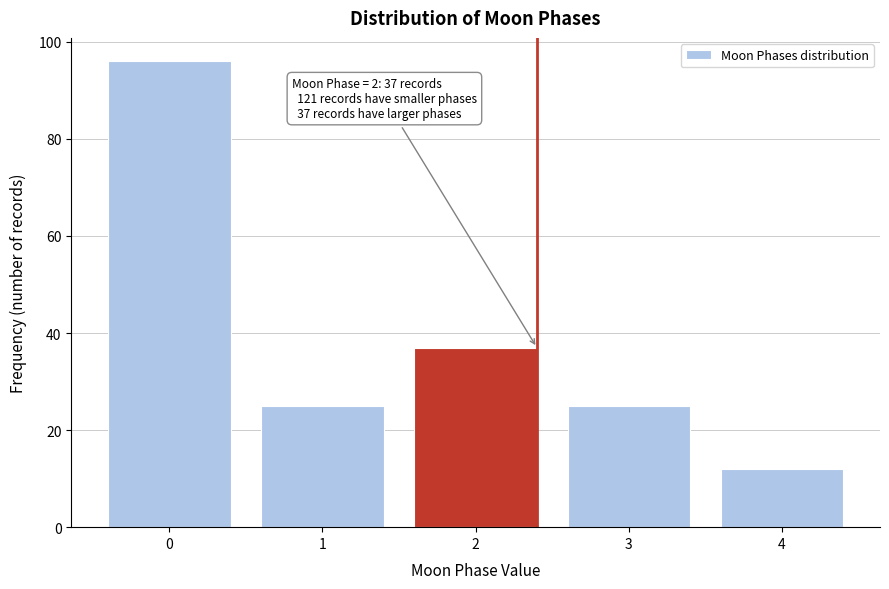

Reading left to right, extract all data points from this chart.

96	25	37	25	12